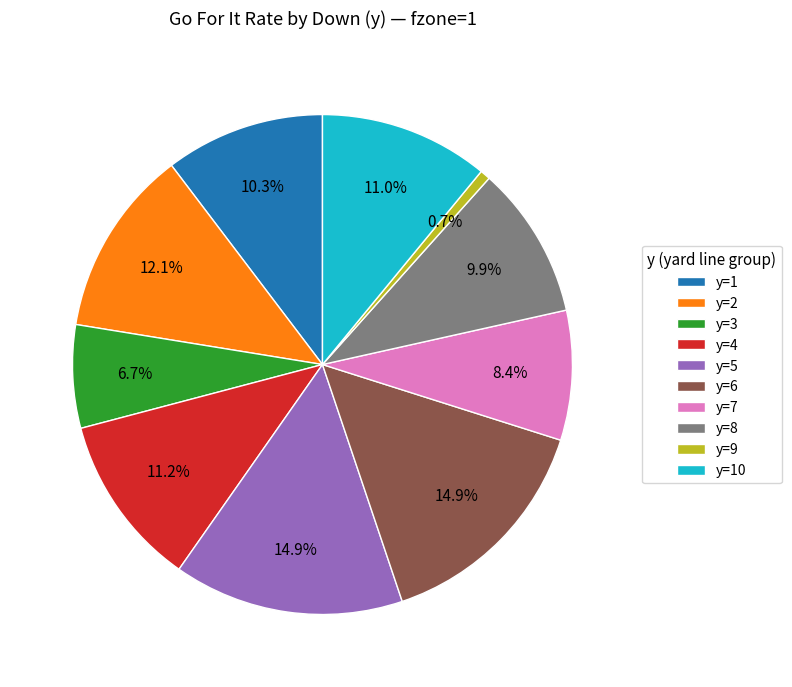

The y=9 slice represents 1% of the pie. True or false?

True